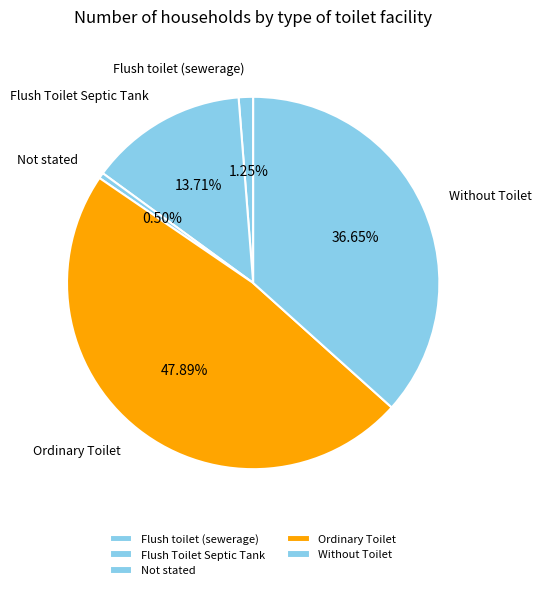

True or false: Ordinary Toilet accounts for 48% of the total.

True